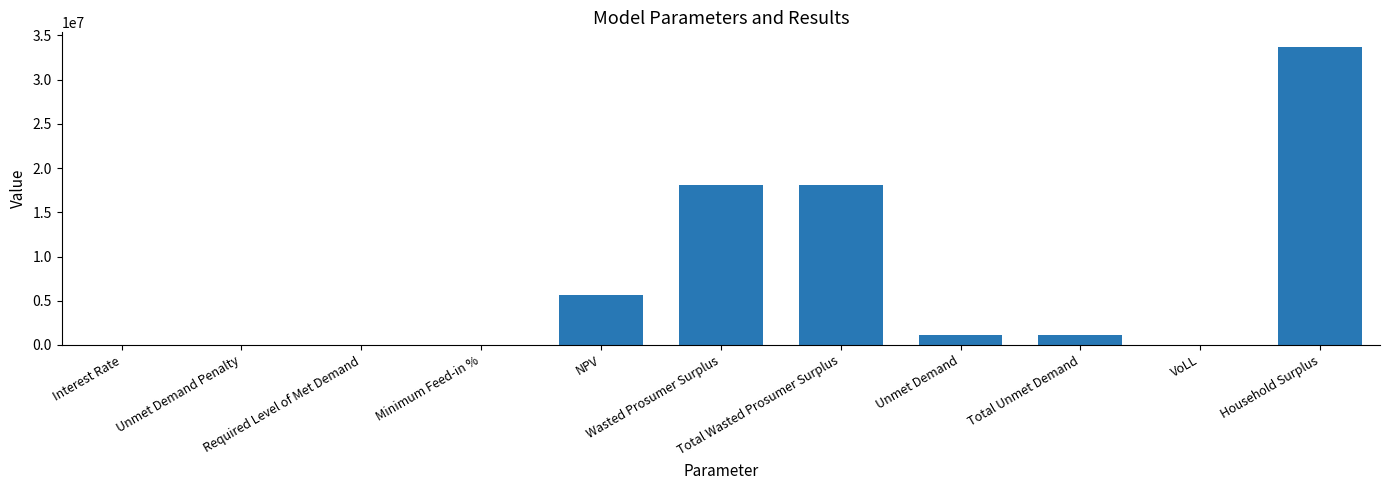

What is the ratio of the value at Unmet Demand to the value at Total Unmet Demand?

1.0